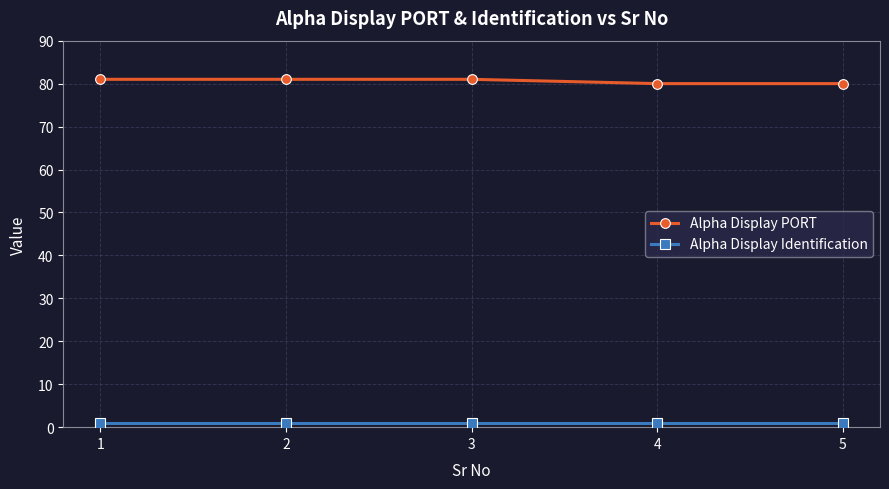

Does the chart display data point markers on the line(s)?

Yes